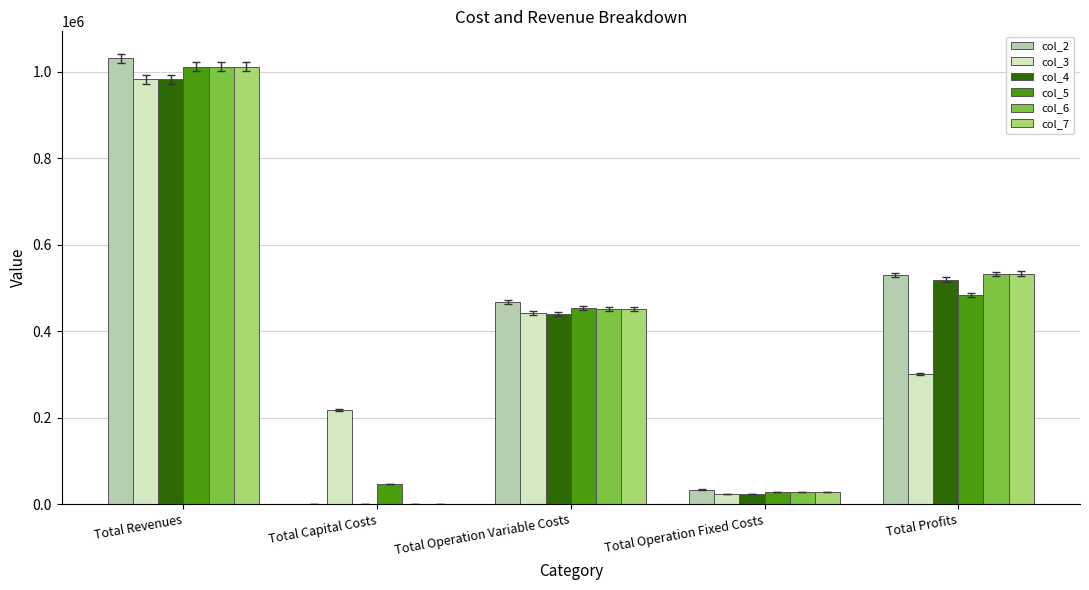

What is the sum of all col_7 values?

2023052.1